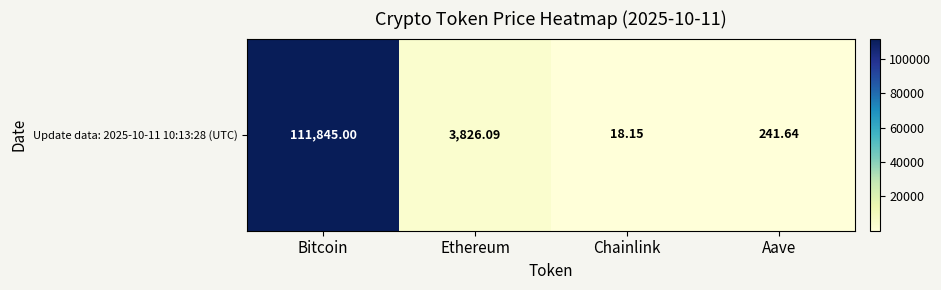

Reading left to right, extract all data points from this chart.

111845.0	3826.1	18.1	241.6